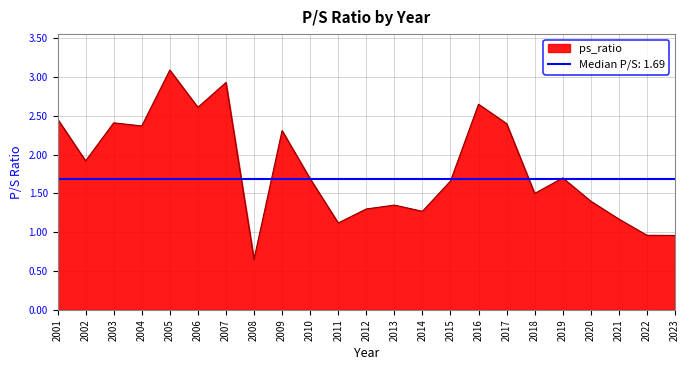

At which category does the chart reach its minimum across all series?

2008